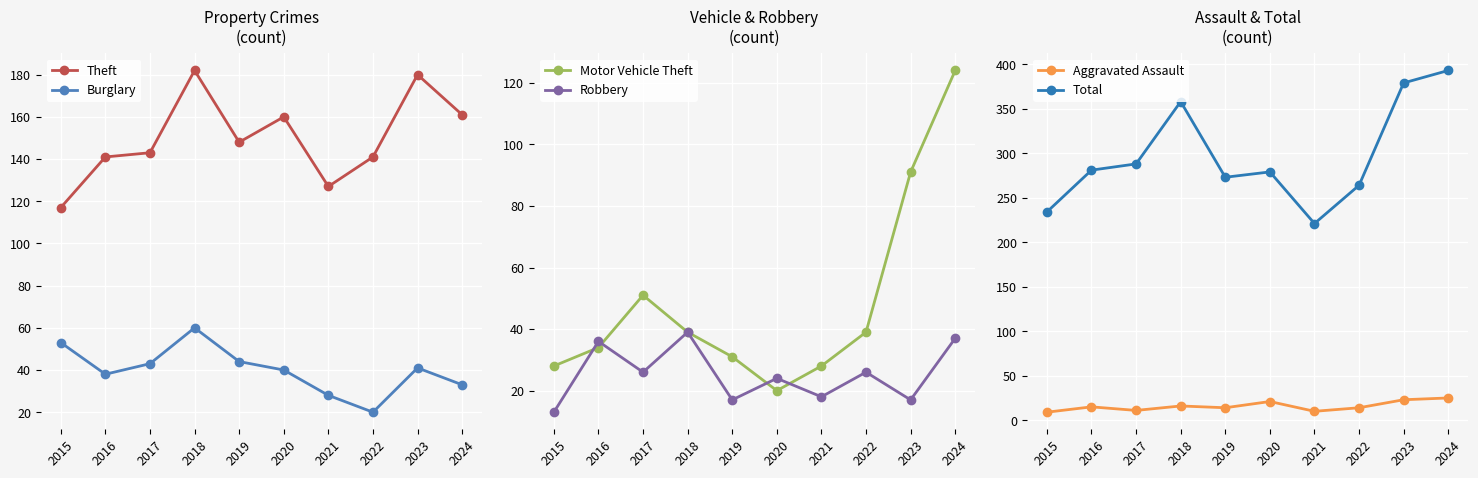

What is the sum of all Motor Vehicle Theft values?

485